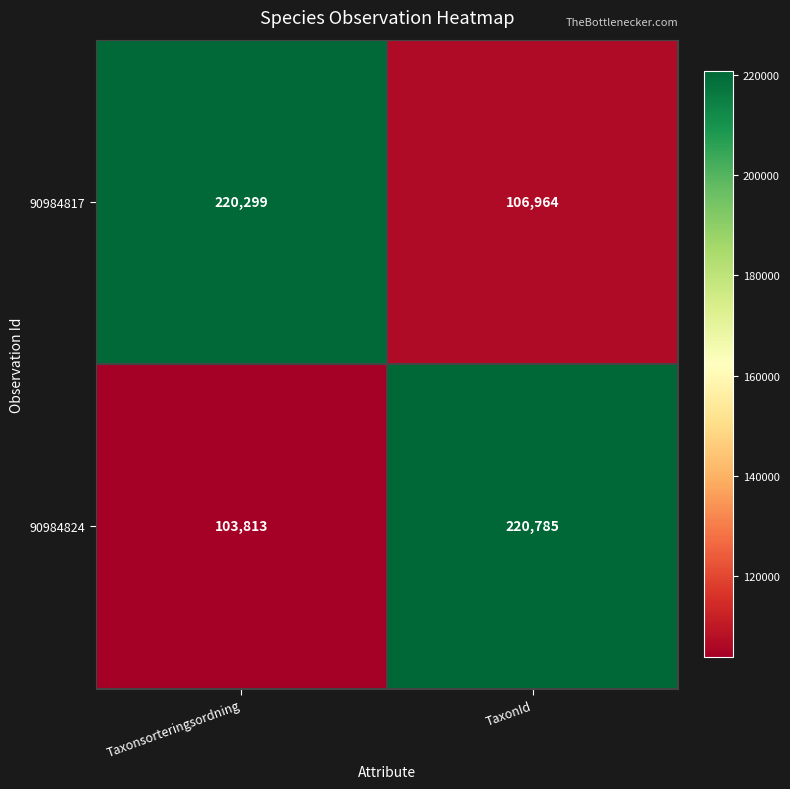

Reading left to right, extract all data points from this chart.

90984817: Taxonsorteringsordning=220299	TaxonId=106964
90984824: Taxonsorteringsordning=103813	TaxonId=220785